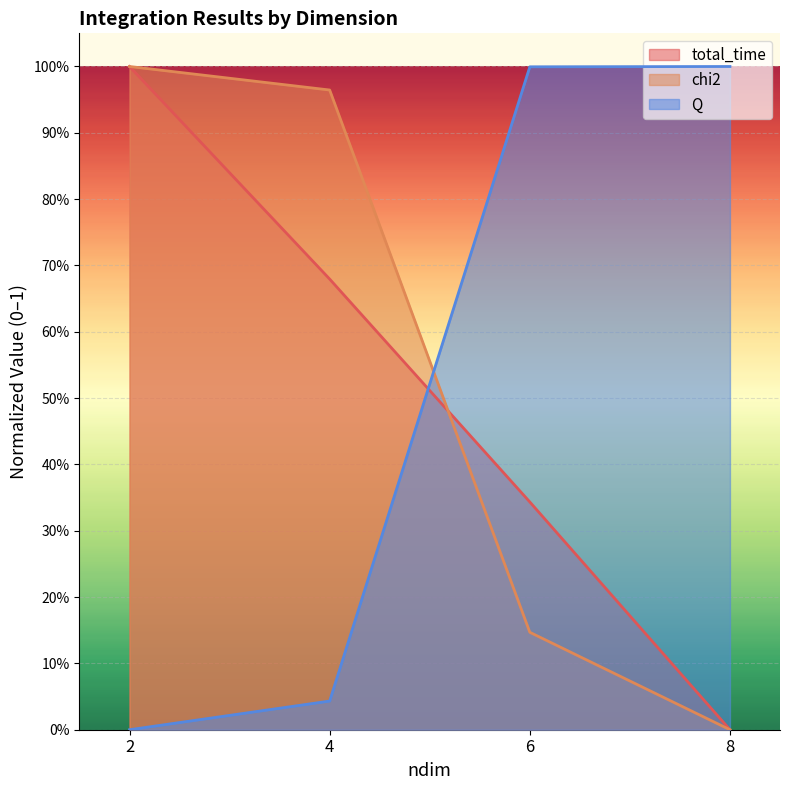

What is the sum of the total_time values at 8 and 2?

1.0